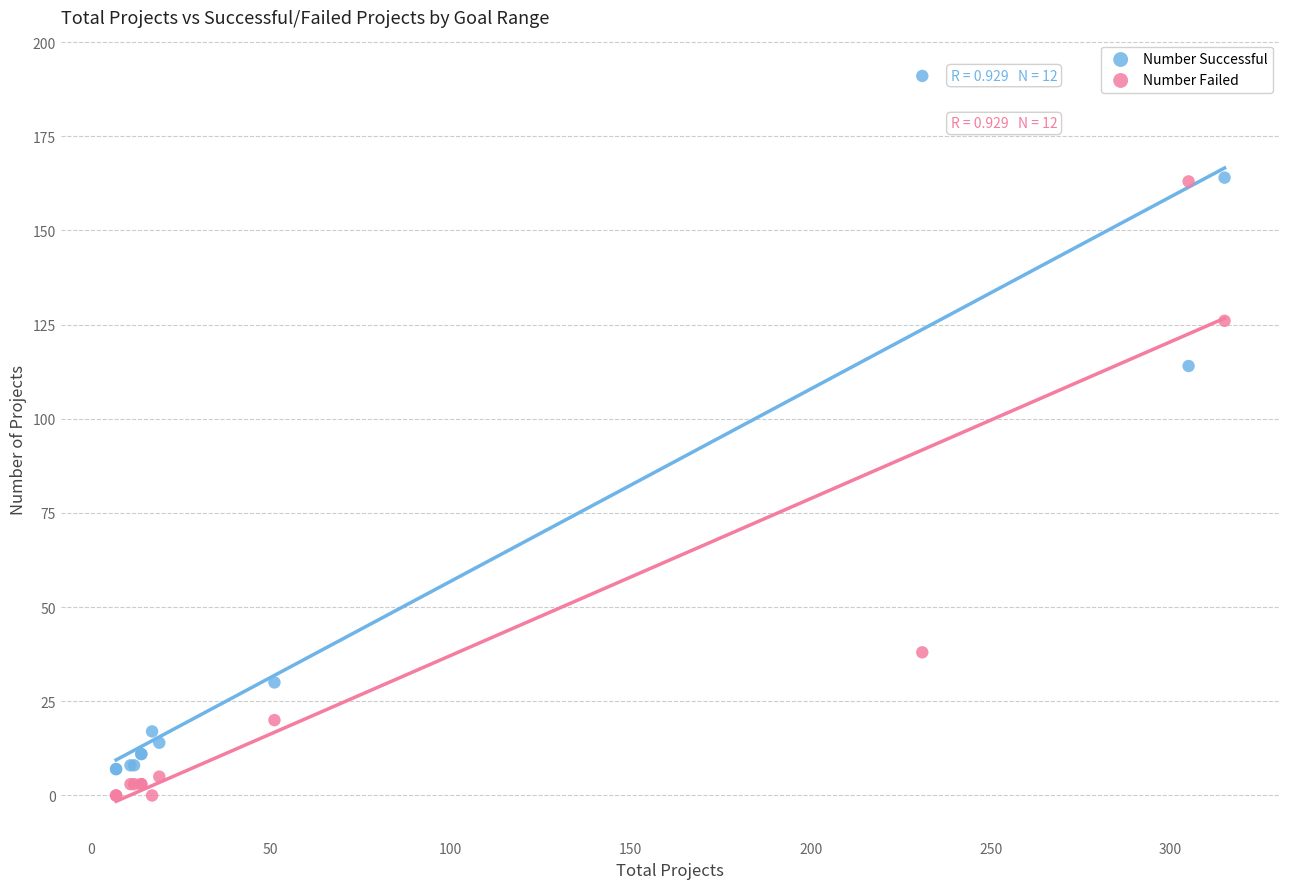

Across all series, what Y value is closest to 95?

114